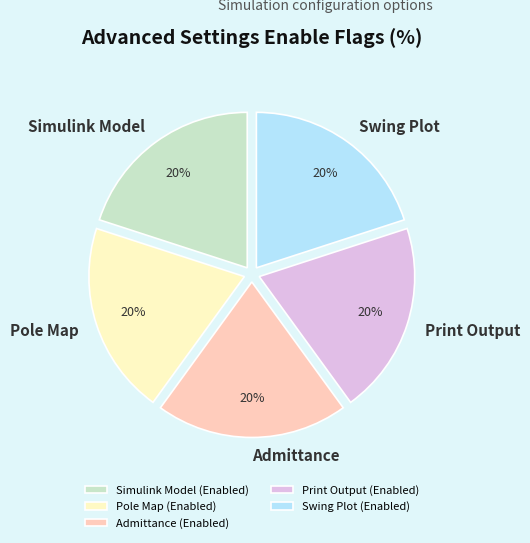

What is the ratio of the value at Pole Map (Enabled) to the value at Swing Plot (Enabled)?

1.0